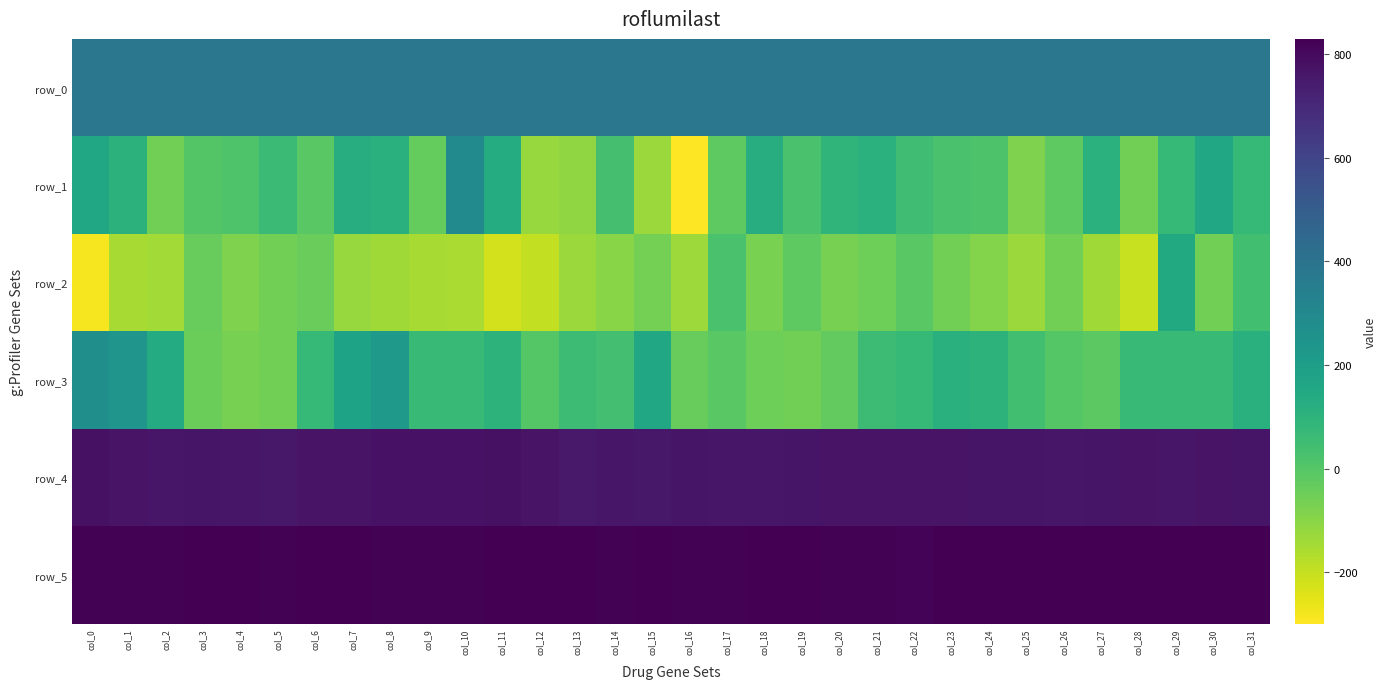

Which series has the largest total across all categories?

row_5